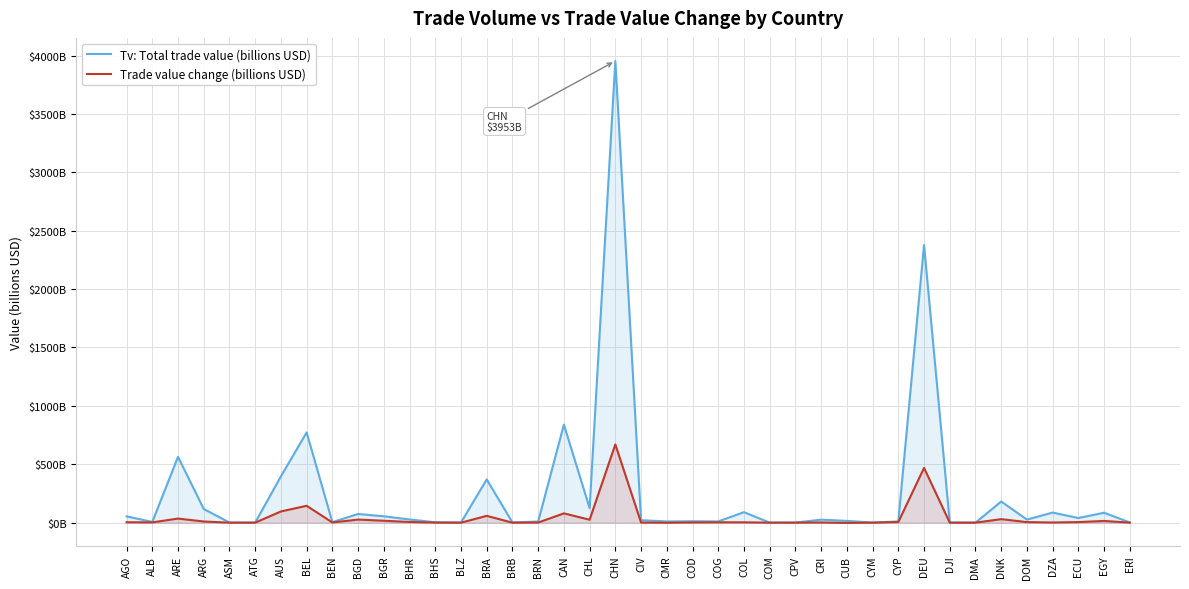

Is it true that Tv: Total trade value (billions USD) equals 39.9 at ECU?

True